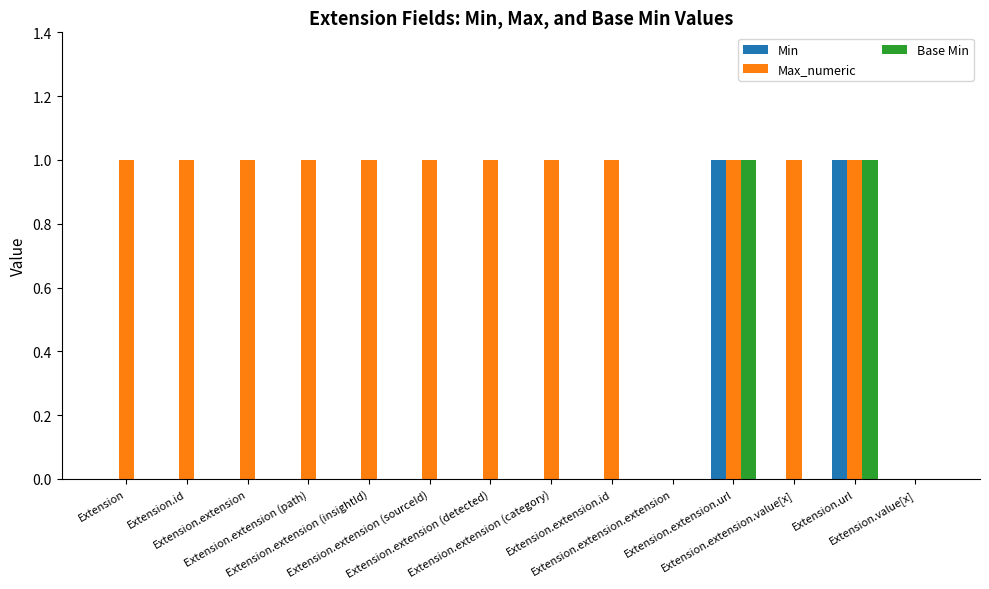

What is the sum of the Base Min values at Extension.value[x] and Extension.url?

1